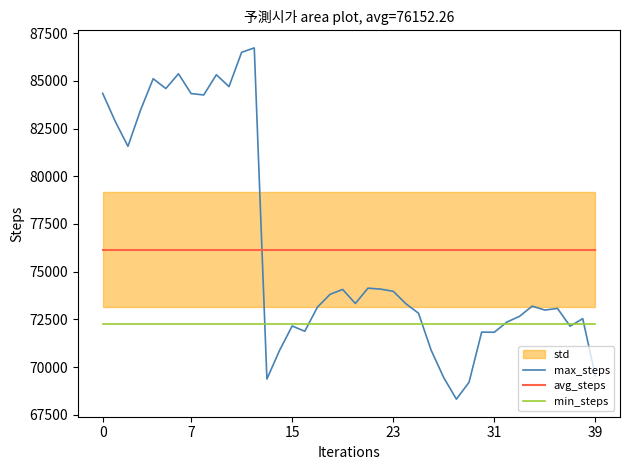

Where do max_steps and min_steps first cross each other?

12 and 13